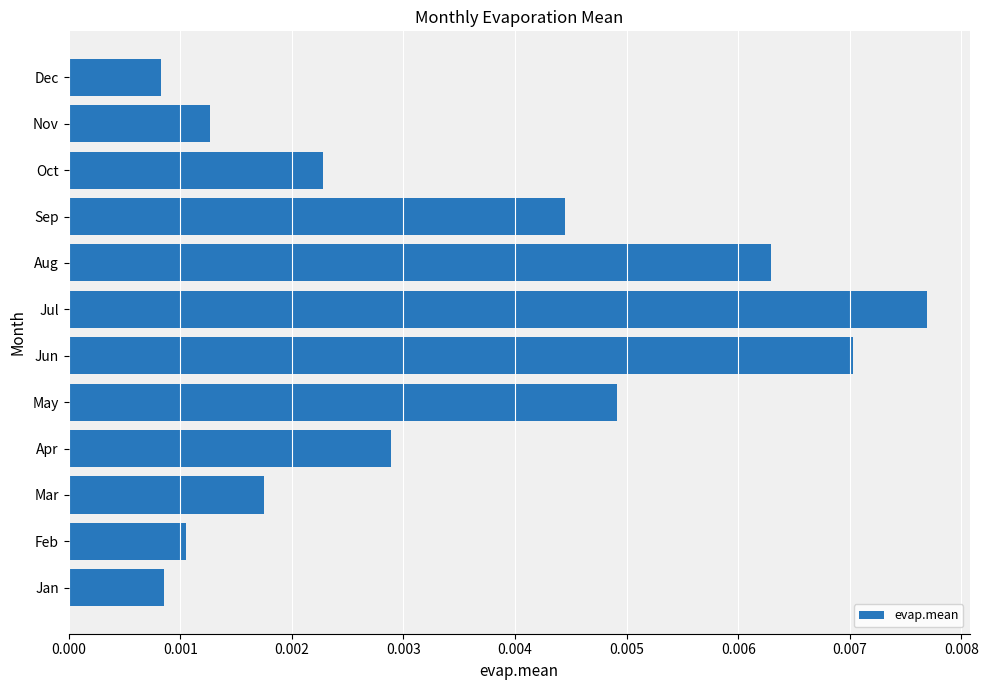

Which category has the highest value across all series?

Jul